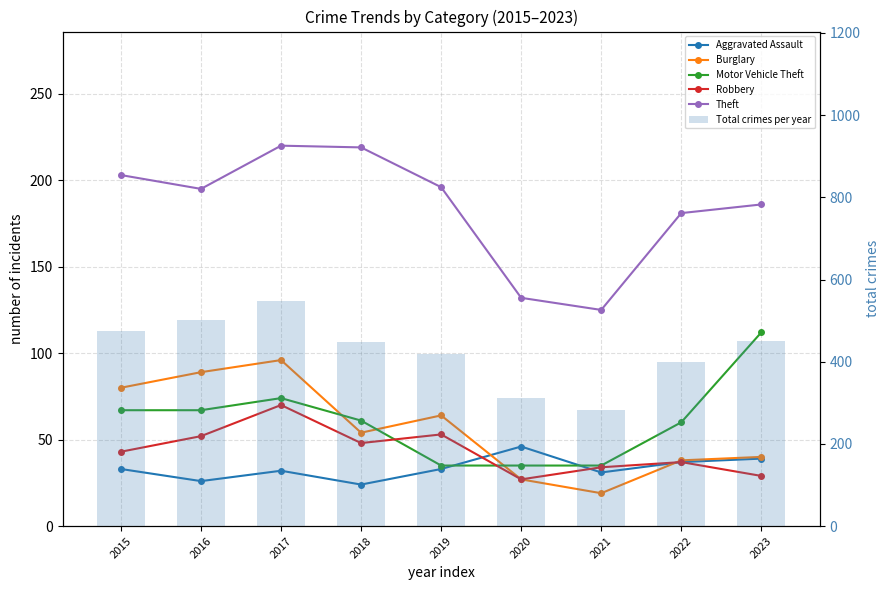

Reading right to left, what are all the values shown in this chart?

Aggravated Assault: 2023=39	2022=37	2021=31	2020=46	2019=33	2018=24	2017=32	2016=26	2015=33
Burglary: 2023=40	2022=38	2021=19	2020=27	2019=64	2018=54	2017=96	2016=89	2015=80
Motor Vehicle Theft: 2023=112	2022=60	2021=35	2020=35	2019=35	2018=61	2017=74	2016=67	2015=67
Robbery: 2023=29	2022=37	2021=34	2020=27	2019=53	2018=48	2017=70	2016=52	2015=43
Theft: 2023=186	2022=181	2021=125	2020=132	2019=196	2018=219	2017=220	2016=195	2015=203
Total crimes per year: 2023=451	2022=400	2021=283	2020=312	2019=418	2018=447	2017=547	2016=502	2015=474